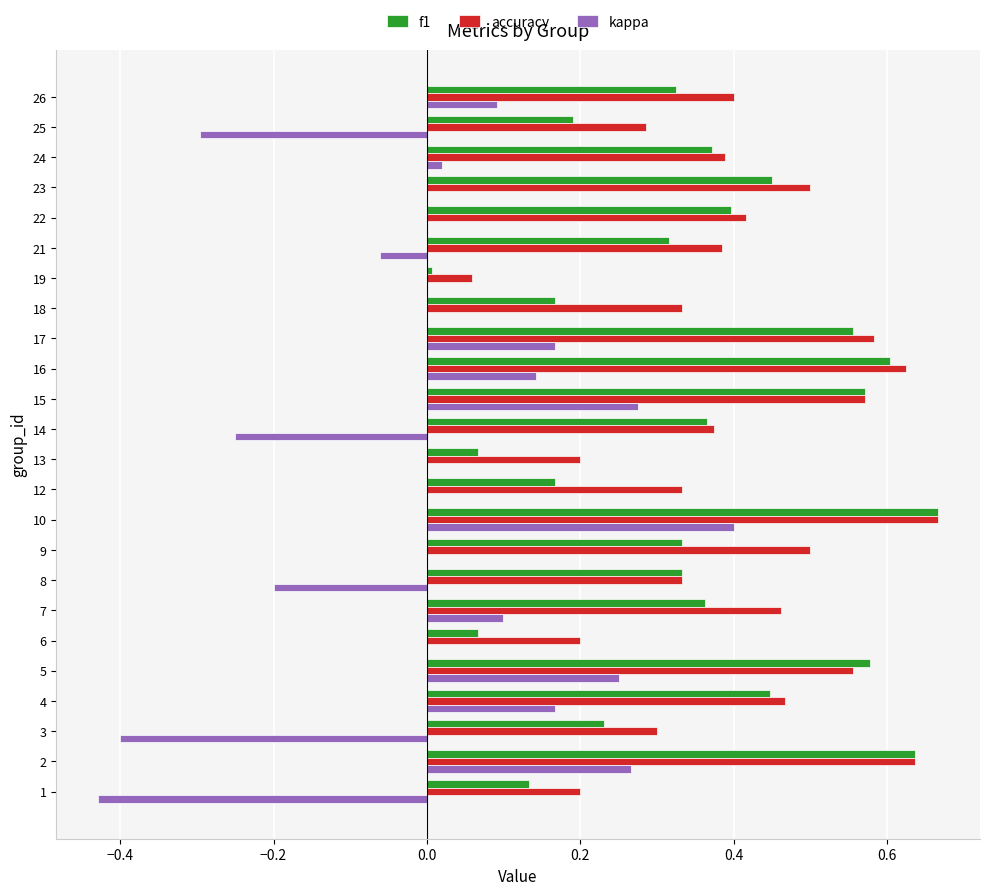

Between 2 and 7, which series saw the biggest shift?

f1